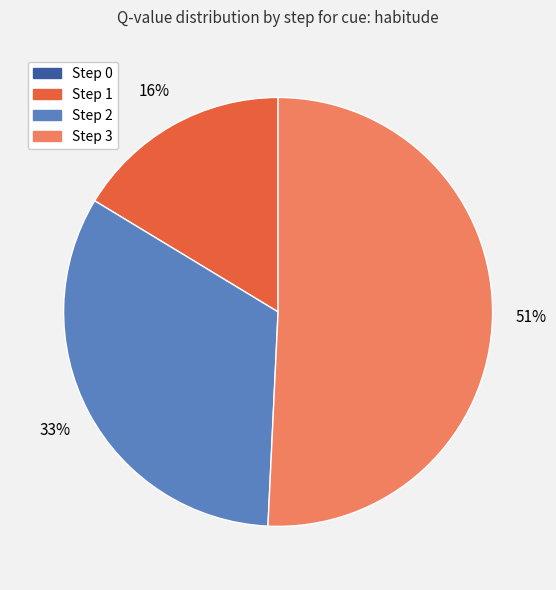

Does any single category account for the majority?

Yes